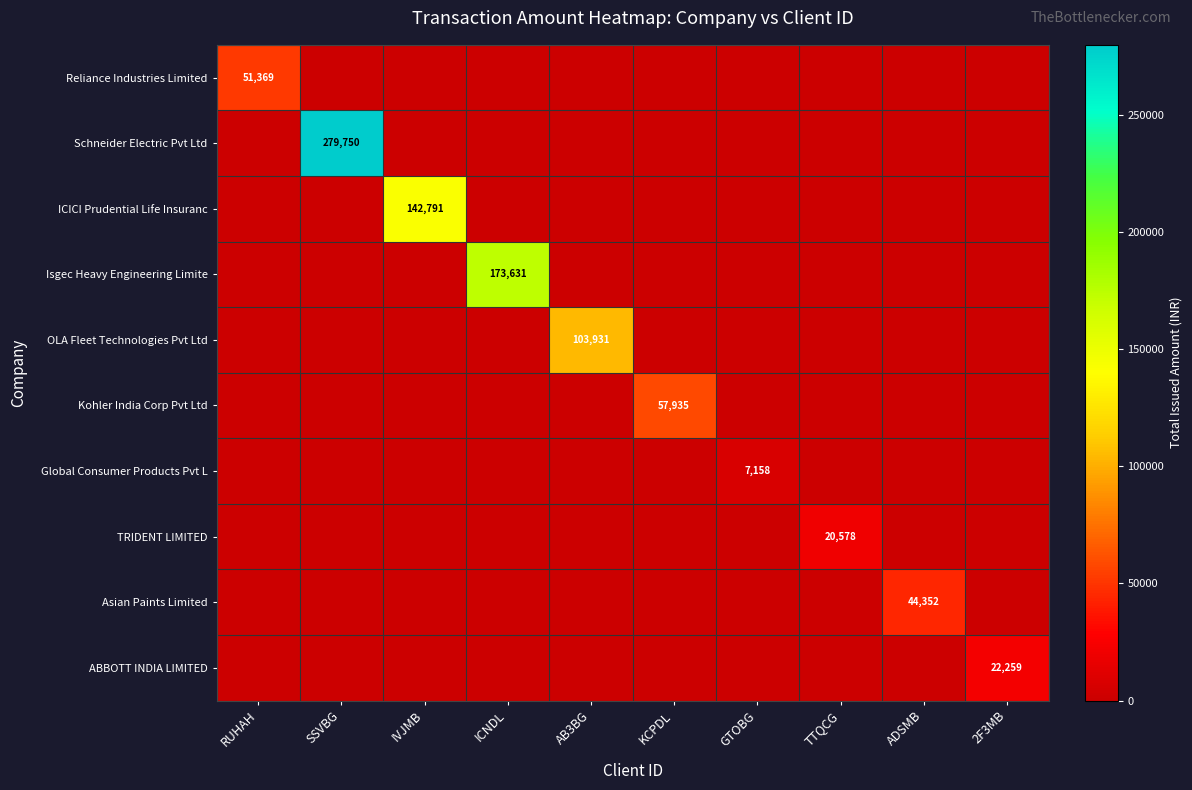

Which label corresponds to the largest value in the chart?

SSVBG